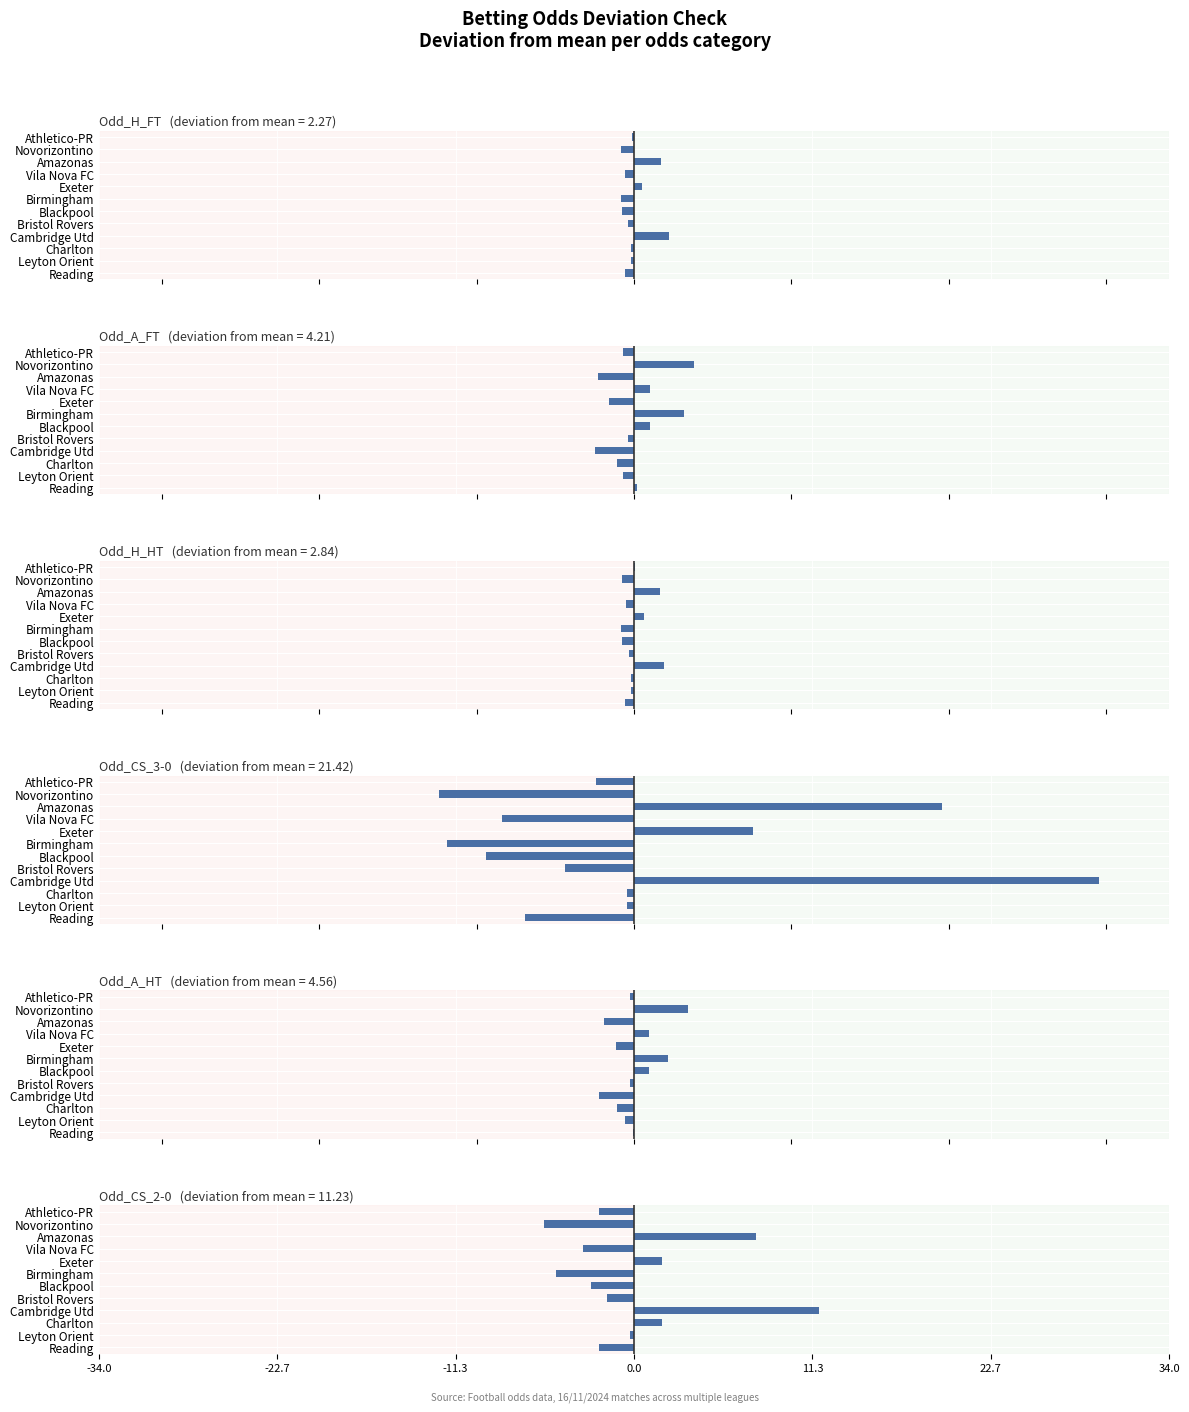

How many data points does each series have?

12